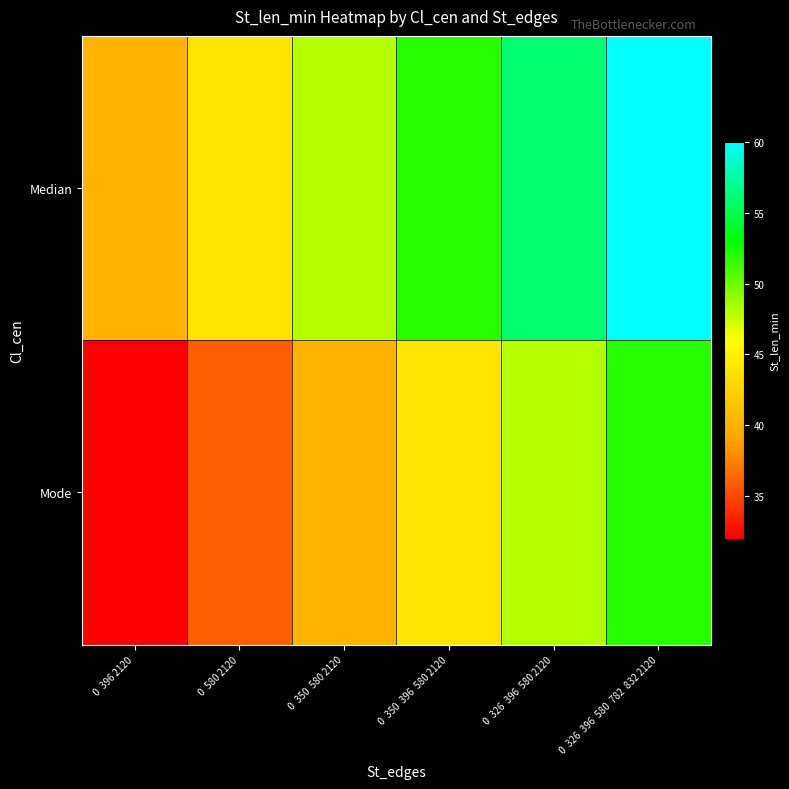

Which series has the largest total across all categories?

Median